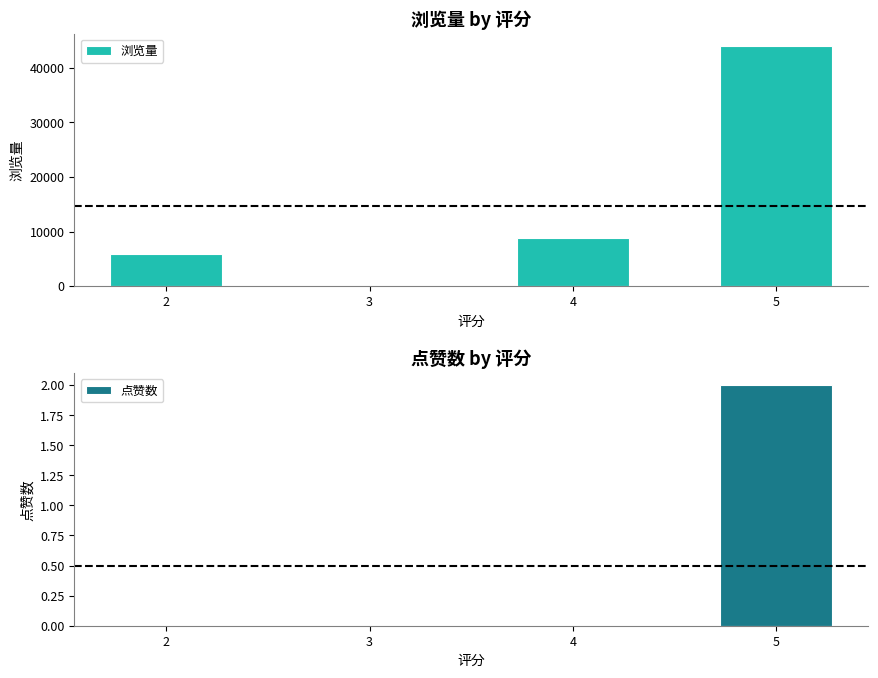

Reading left to right, transcribe all the data shown in this chart.

浏览量: 5968	40	8781	44050
点赞数: 0	0	0	2